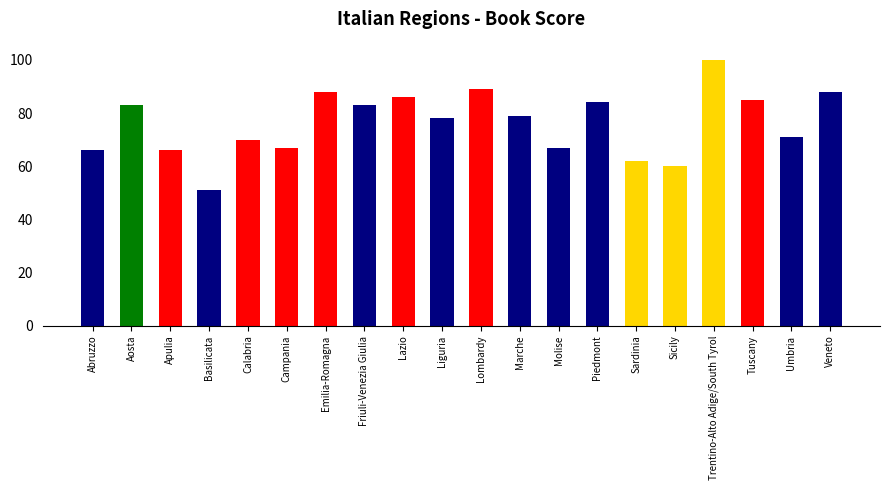

What is the difference between the second highest and minimum values?

38